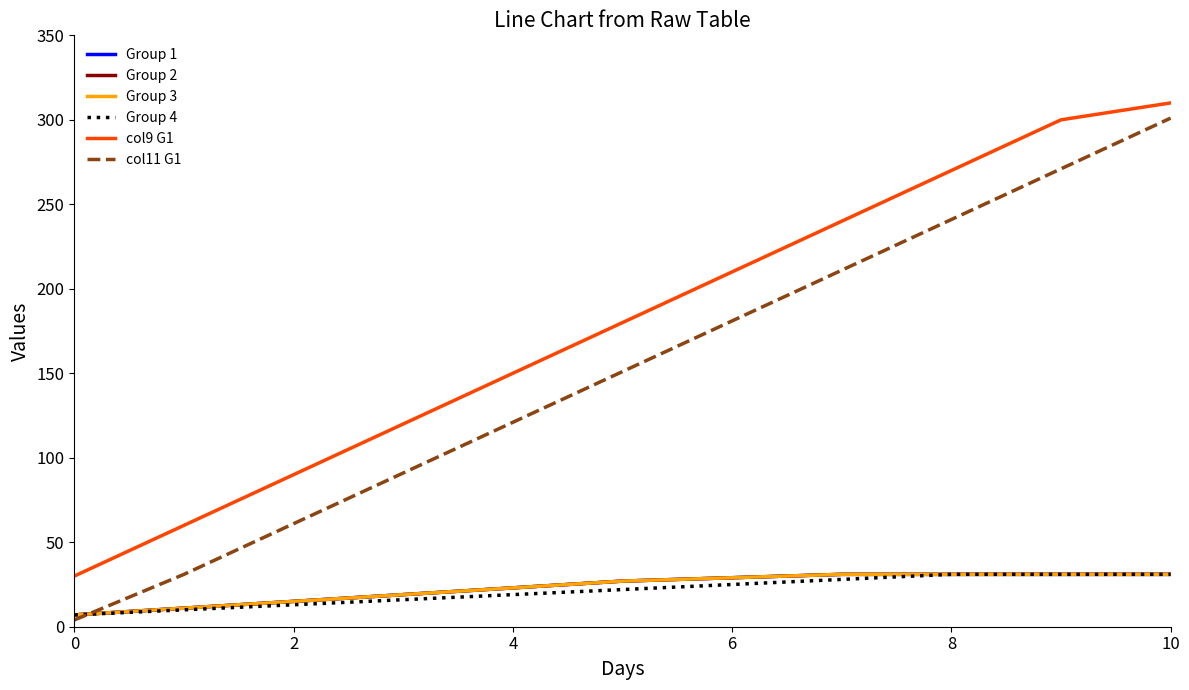

True or false: col9 G1 has more than 1 interior local peaks.

False